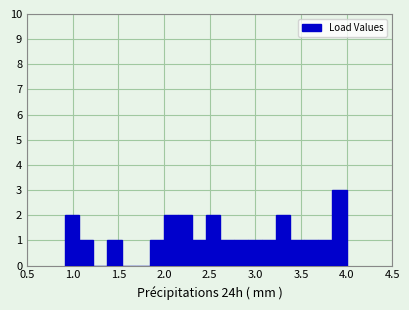

Read against the x-axis, roughly where is the centre of the tallest bar?

3.90